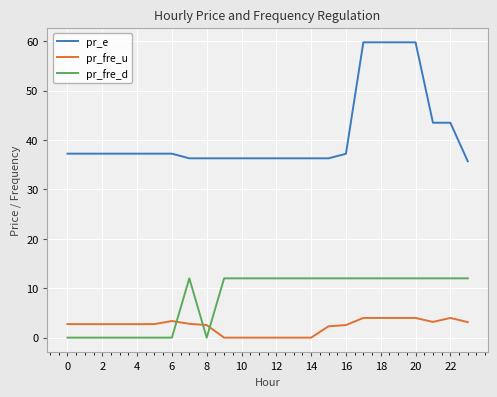

What is the lowest value of the pr_e series?

35.7